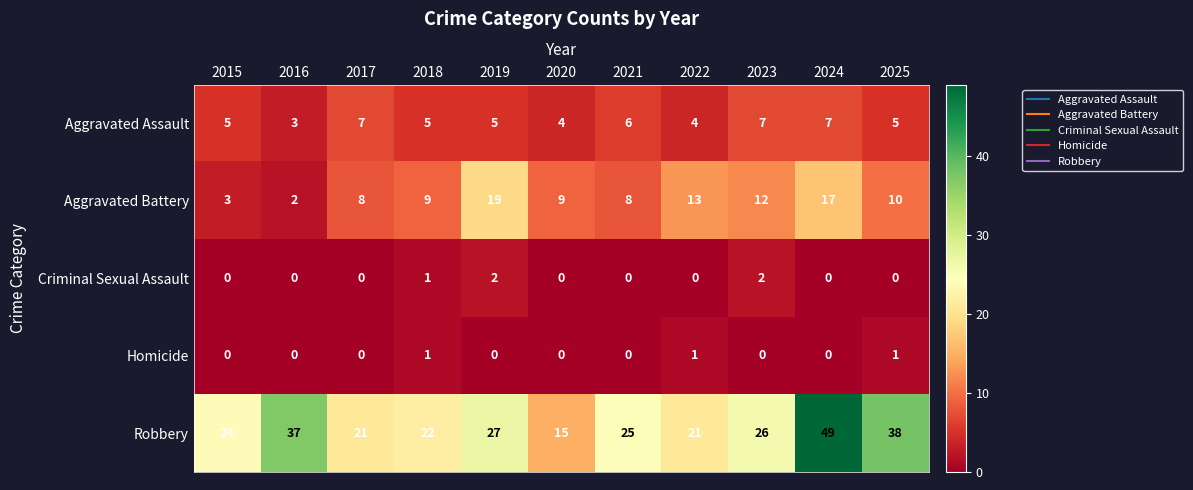

The Robbery series shows 15 at 2020. True or false?

True